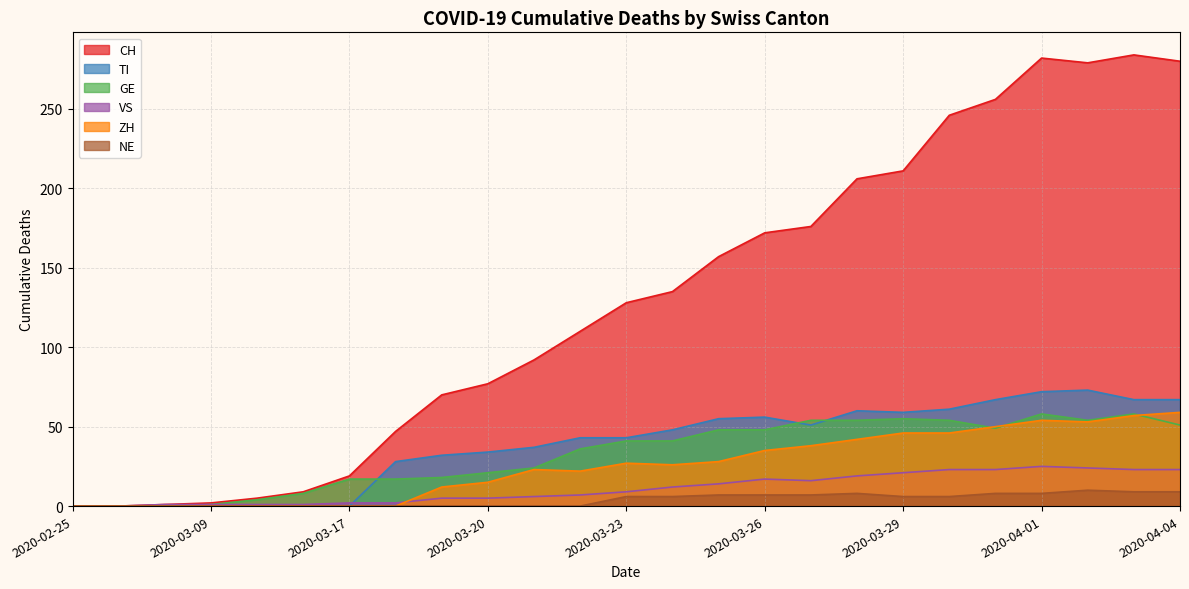

What is the difference between the maximum and second lowest values in the NE series?

10